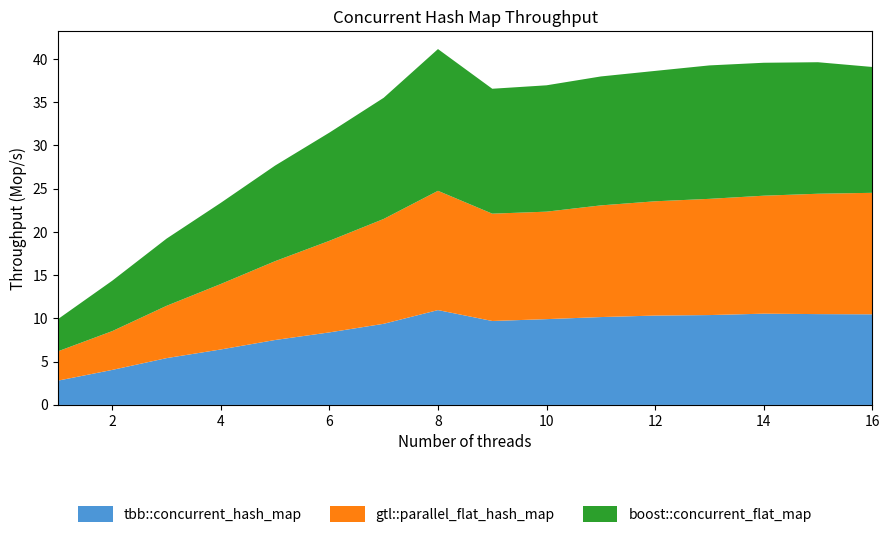

Reading right to left, what are all the values shown in this chart?

tbb::concurrent_hash_map: 16=10.5	15=10.5	14=10.6	13=10.4	12=10.3	11=10.2	10=9.9	9=9.7	8=11.0	7=9.4	6=8.4	5=7.5	4=6.4	3=5.4	2=4.1	1=2.8
gtl::parallel_flat_hash_map: 16=14.0	15=13.9	14=13.6	13=13.4	12=13.2	11=12.9	10=12.4	9=12.4	8=13.8	7=12.1	6=10.6	5=9.1	4=7.6	3=6.0	2=4.5	1=3.4
boost::concurrent_flat_map: 16=14.5	15=15.2	14=15.4	13=15.4	12=15.1	11=14.9	10=14.6	9=14.4	8=16.4	7=14.0	6=12.5	5=11.1	4=9.4	3=7.8	2=5.8	1=3.7